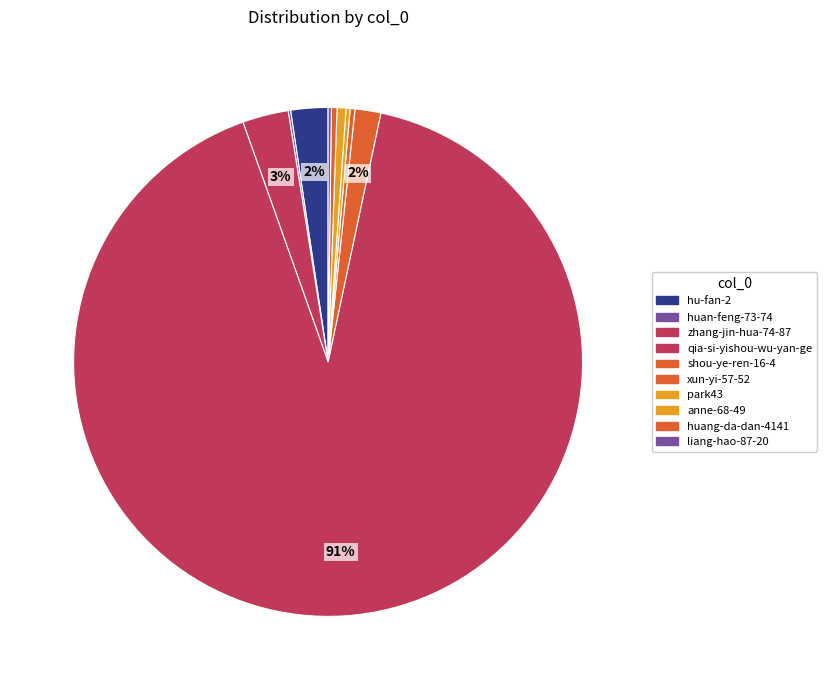

To the nearest percent, what is the average slice percentage?

10%